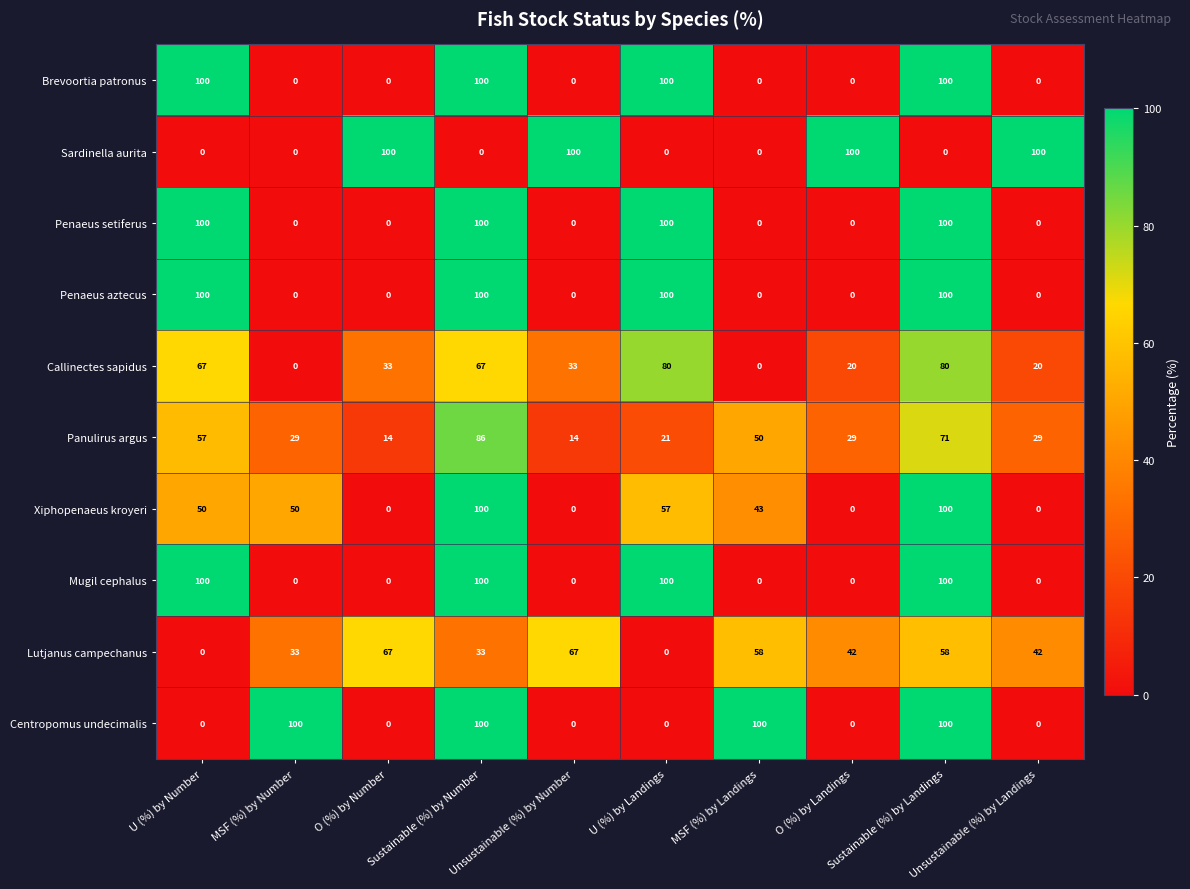

At how many categories does at least one series exceed 92?

10